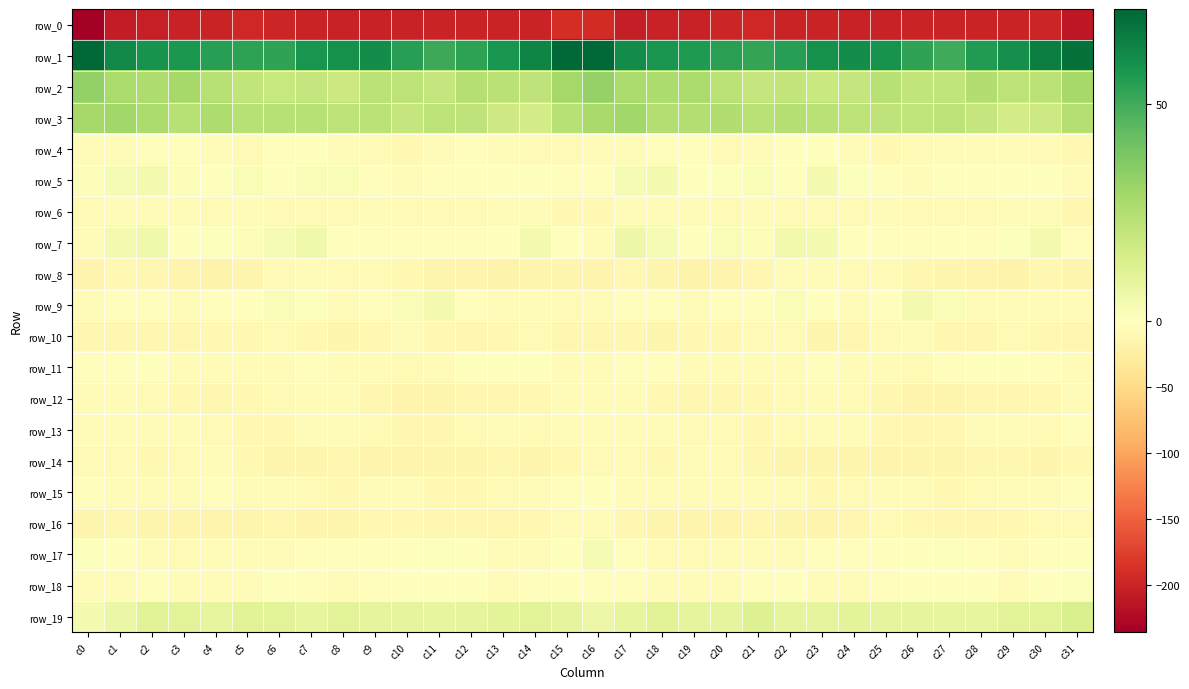

Between c1 and c28, which series saw the biggest shift?

row_3